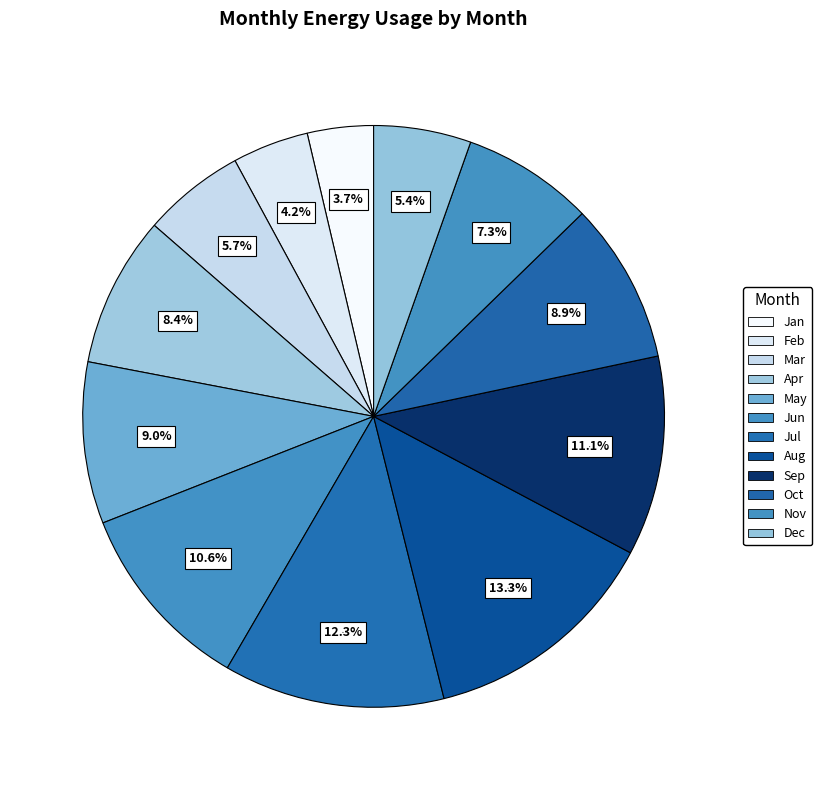

Is it true that Jul is 1% of the pie?

False